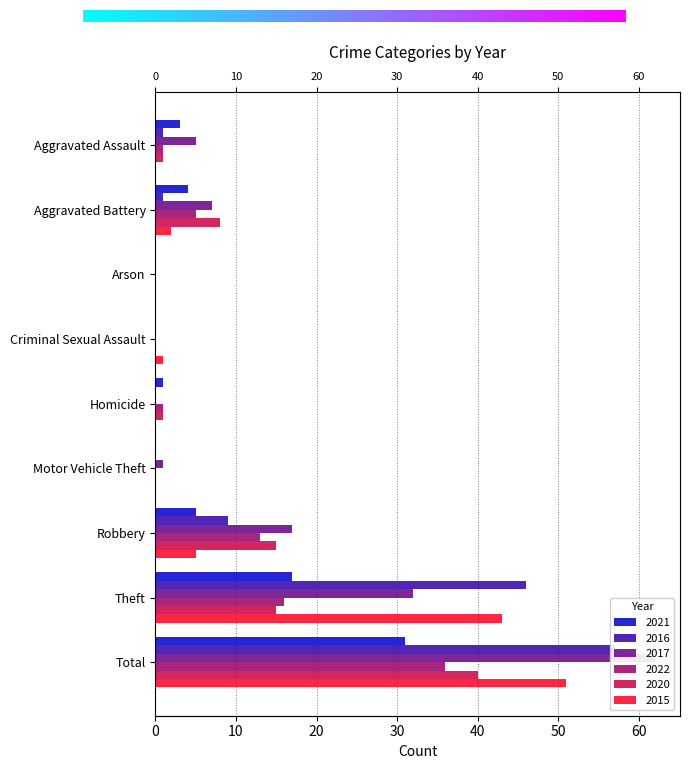

Which series has the widest spread of values?

2017